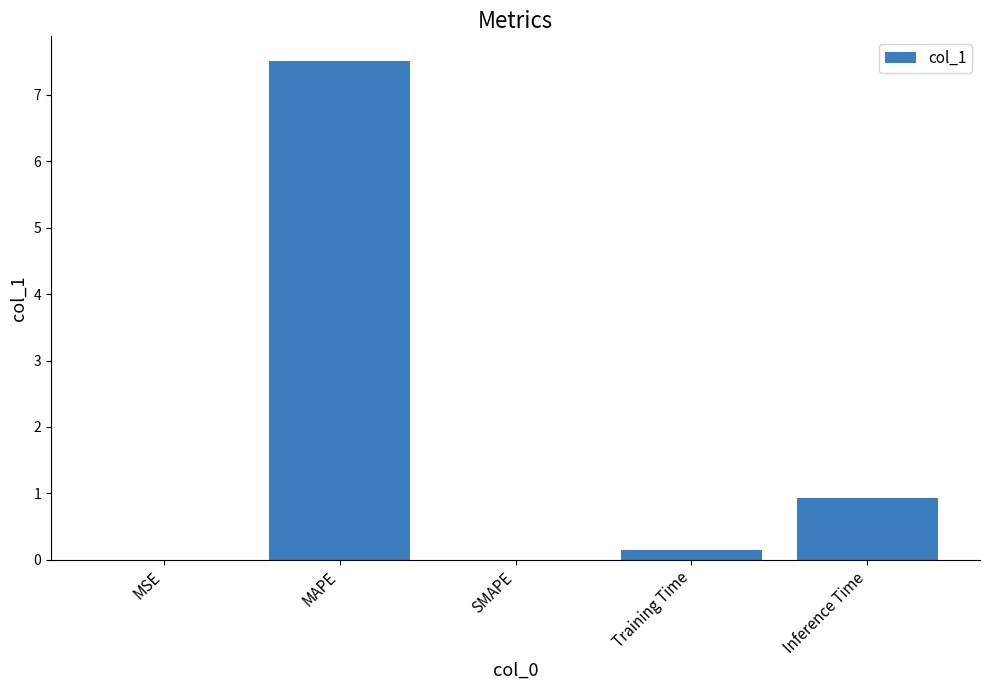

Where is the data nearest to the value 3?

Inference Time